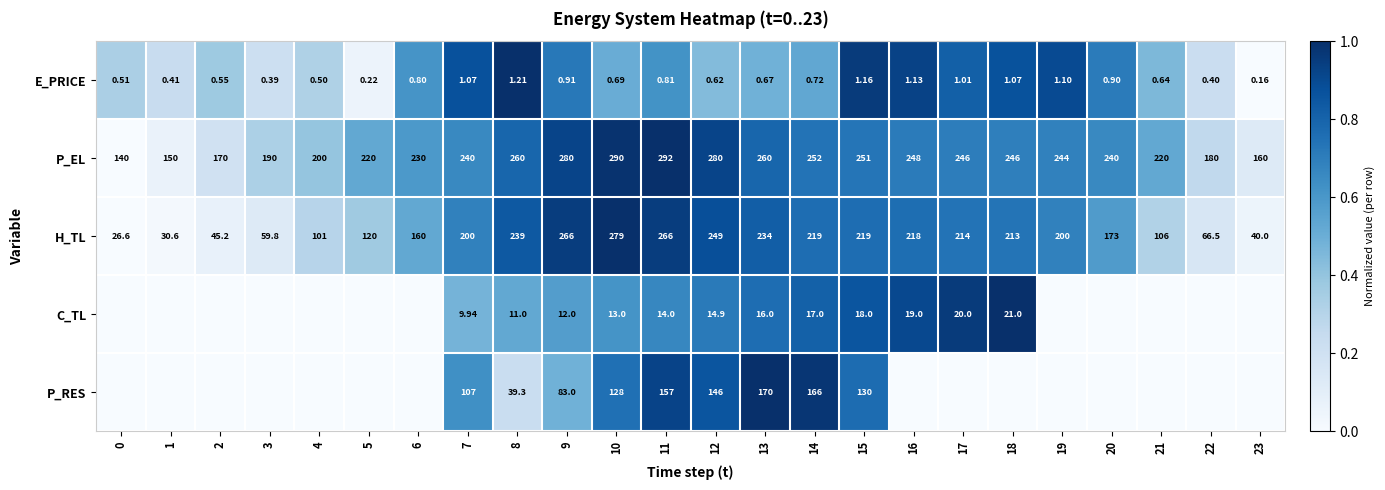

What is the difference between the highest and lowest values at 1?

0.2